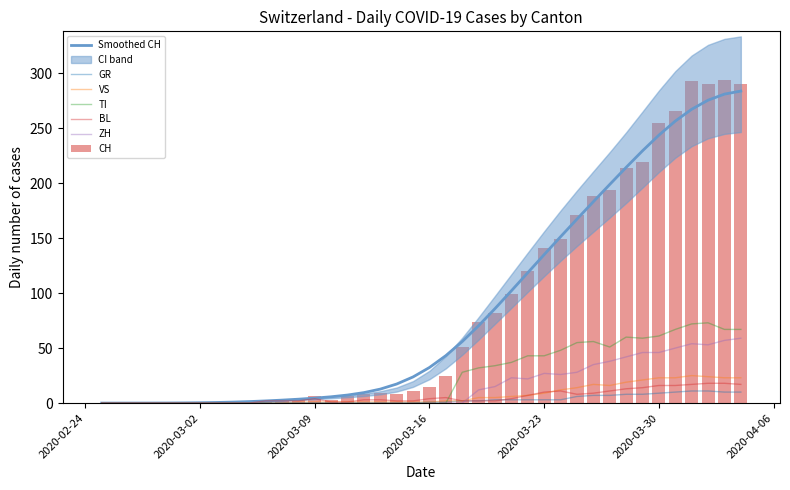

Reading left to right, extract all data points from this chart.

CH: 0	0	0	0	0	0	0	0	0	0	2	2	3	6	3	6	8	9	8	11	15	25	51	74	82	99	120	141	149	171	188	194	214	219	255	266	293	290	294	290
GR: 0	0	0	0	0	0	0	0	0	0	0	0	0	0	0	0	0	0	0	0	1	1	2	2	3	3	3	3	3	6	7	7	8	8	9	10	11	11	10	10
VS: 0	0	0	0	0	0	0	0	0	0	0	0	1	1	1	1	1	1	1	1	1	2	2	5	5	6	7	9	12	14	17	16	19	21	23	23	25	24	23	23
TI: 0	0	0	0	0	0	0	0	0	0	0	0	0	0	0	0	0	0	0	0	0	0	28	32	34	37	43	43	48	55	56	51	60	59	61	67	72	73	67	67
BL: 0	0	0	0	0	0	0	0	0	0	2	2	2	4	1	1	3	3	2	2	4	5	2	2	2	4	7	10	11	8	9	11	13	14	16	16	17	18	18	17
ZH: 0	0	0	0	0	0	0	0	0	0	0	0	0	0	0	0	0	0	0	0	0	0	0	12	15	23	22	27	26	28	35	38	42	46	46	50	54	53	57	59